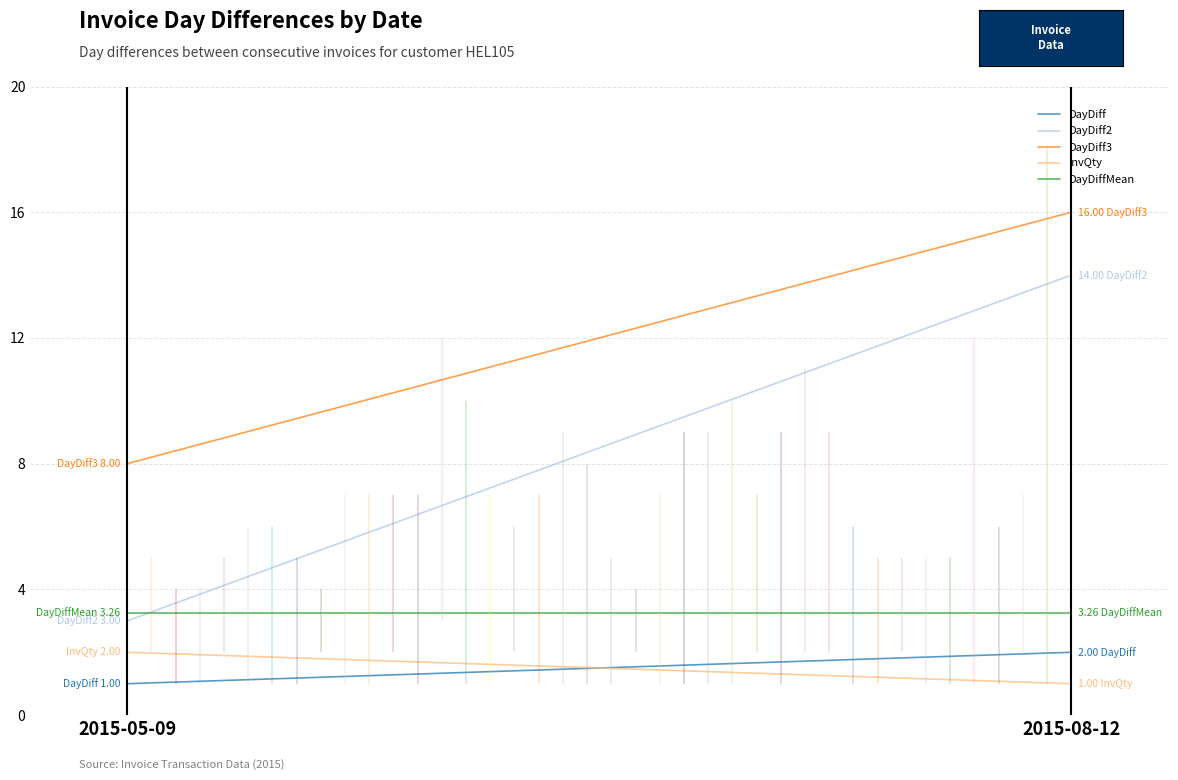

True or false: DayDiffMean has a value of 0.9 at 2015-05-09.

False